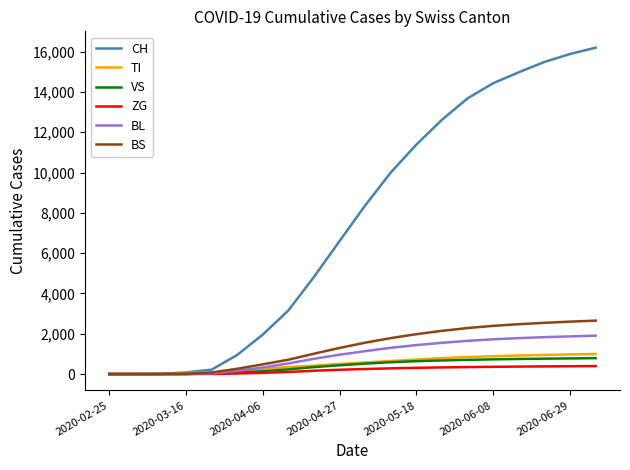

What are all the series names shown in the legend?

CH, TI, VS, ZG, BL, BS